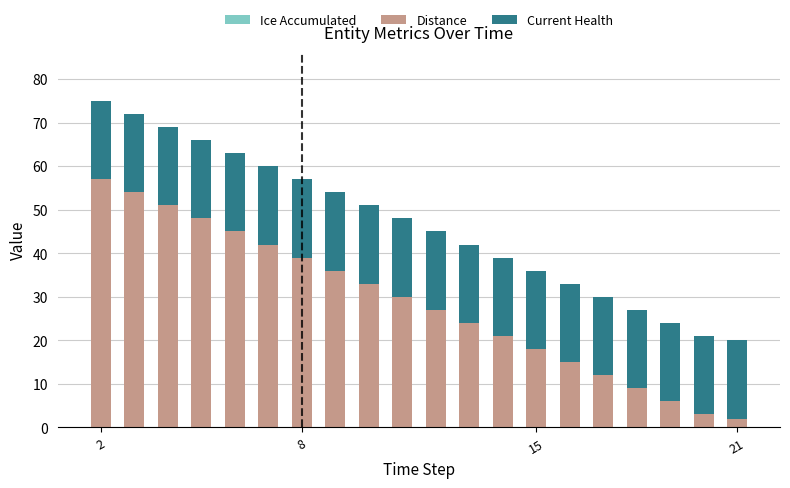

What is the highest value of the Distance series?

57